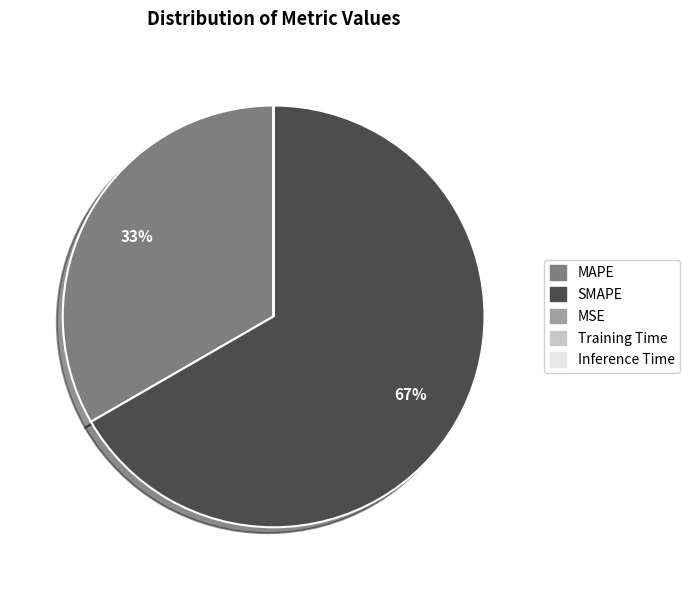

Between MAPE and SMAPE, which is larger?

SMAPE